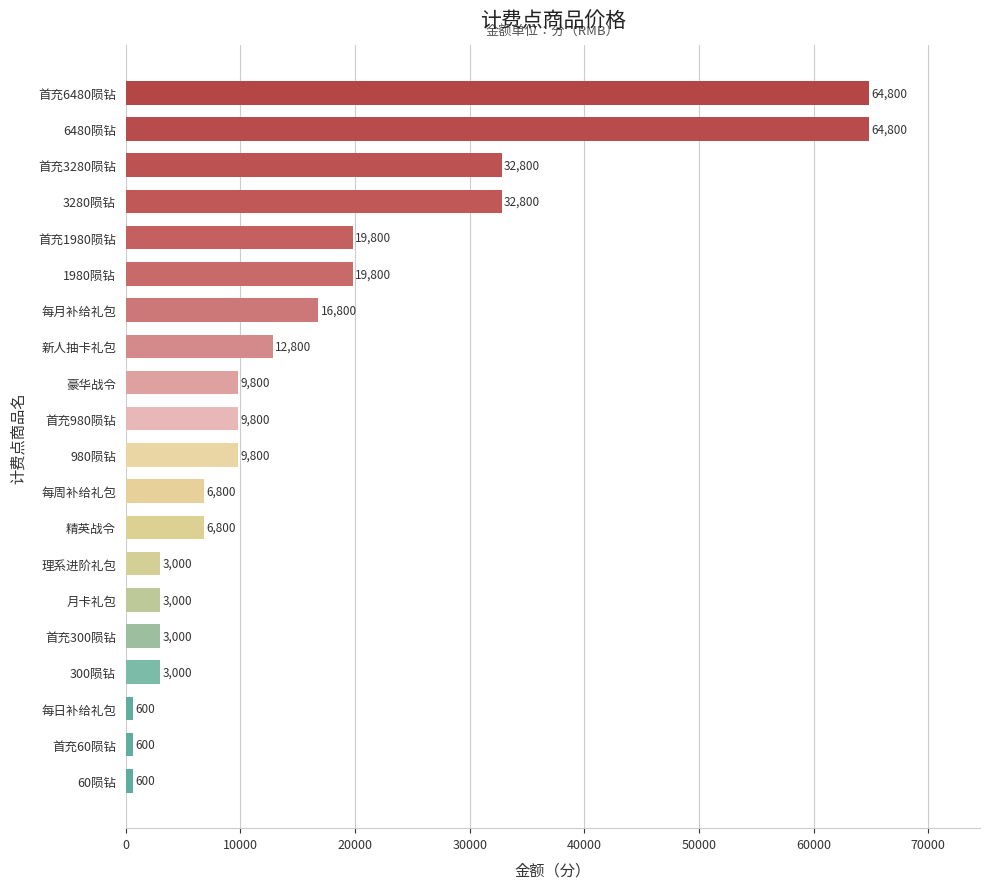

The value at 6480陨钻 is 13304. True or false?

False